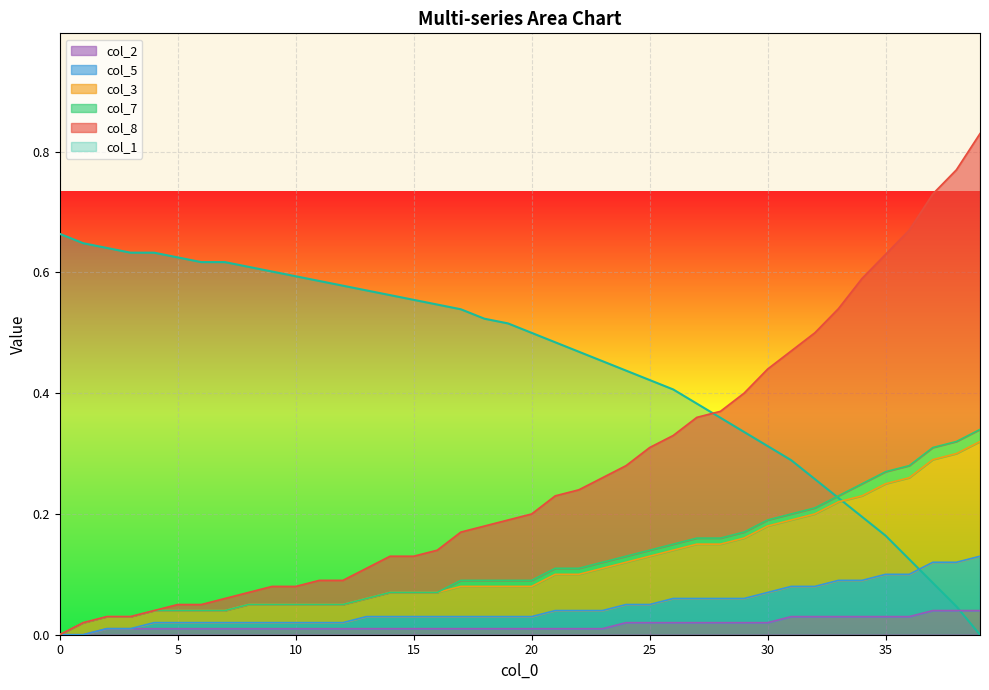

Read the col_8 value at 14.

0.1